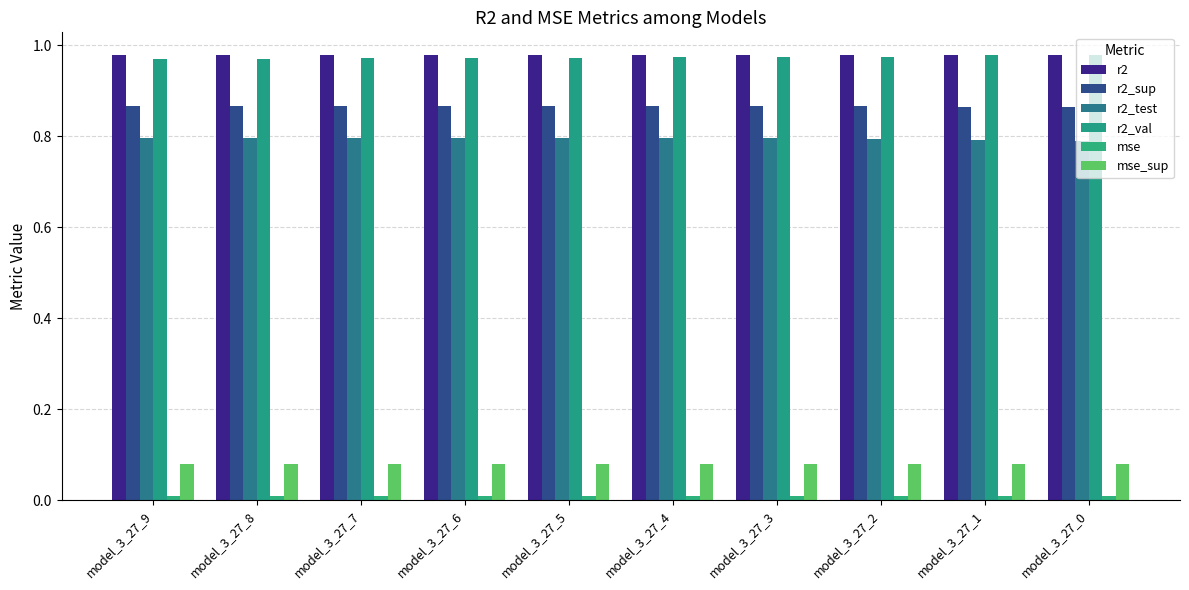

How many bars are there in each group?

6